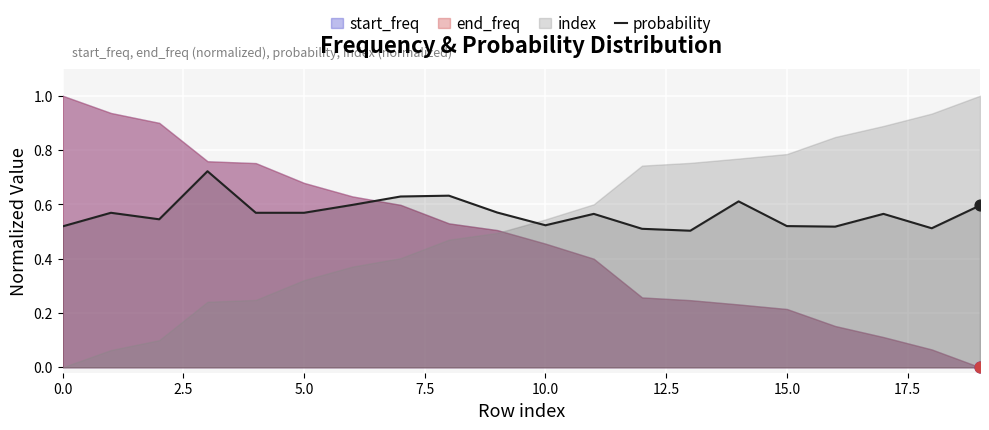

Between 12.5 and 13, which is larger?

12.5